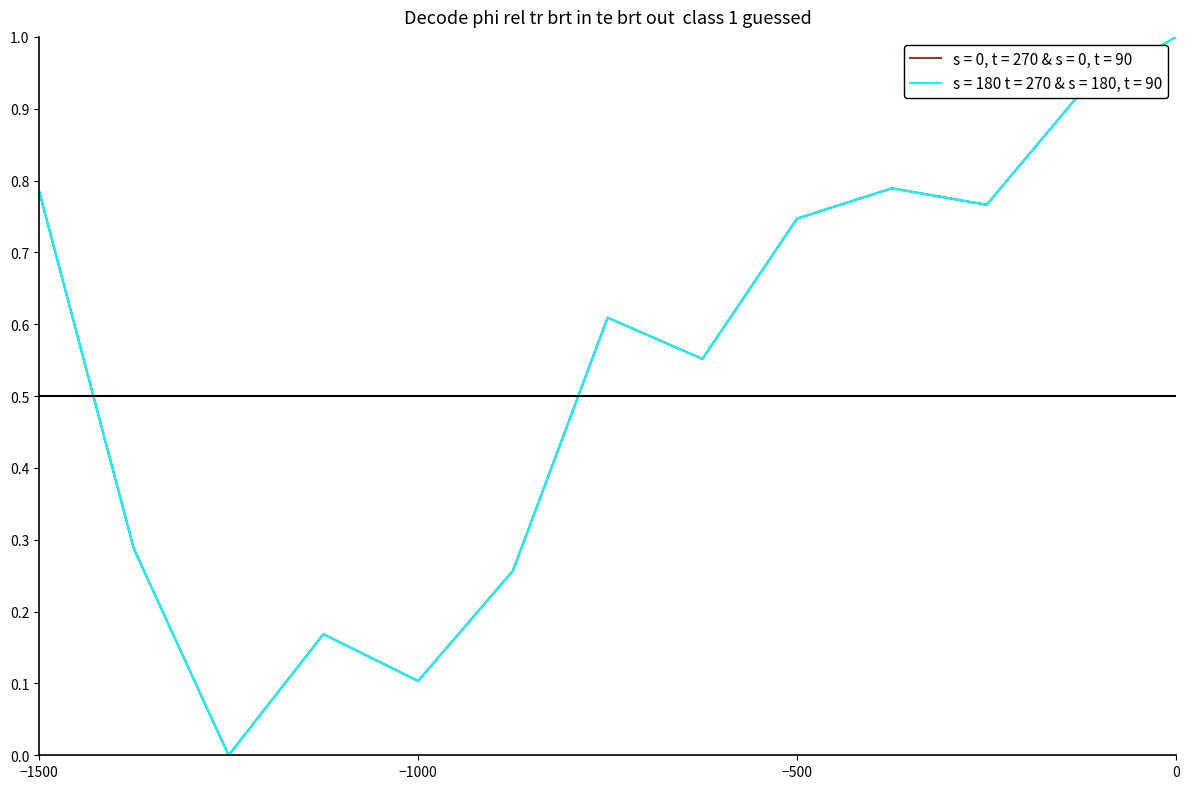

List the series in order of their overall mean, highest first.

s = 0, t = 270 & s = 0, t = 90, s = 180 t = 270 & s = 180, t = 90